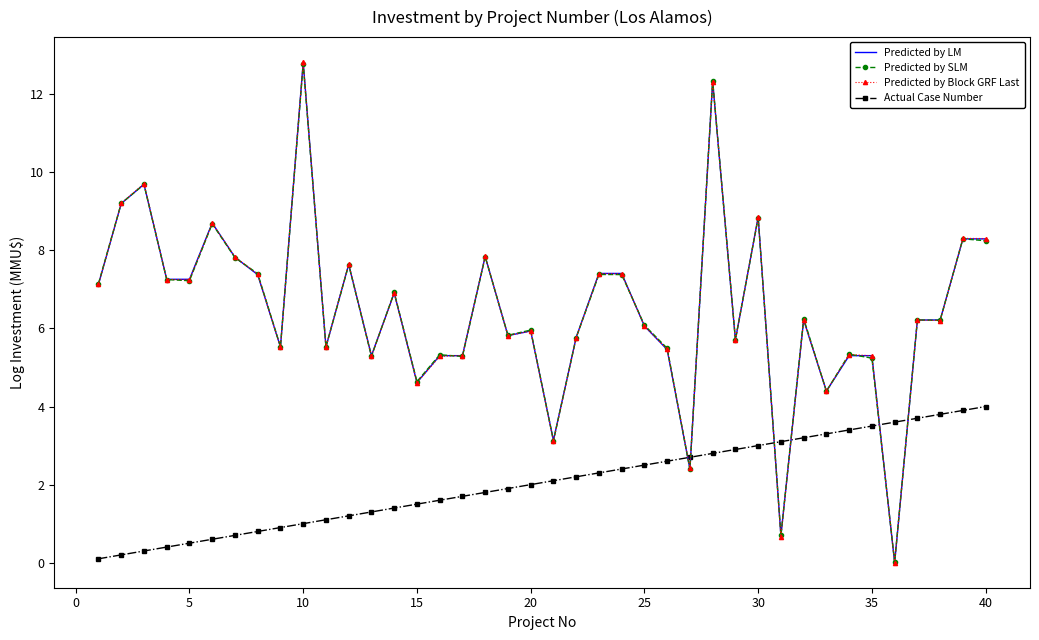

True or false: Actual Case Number and Predicted by SLM intersect in this chart.

True